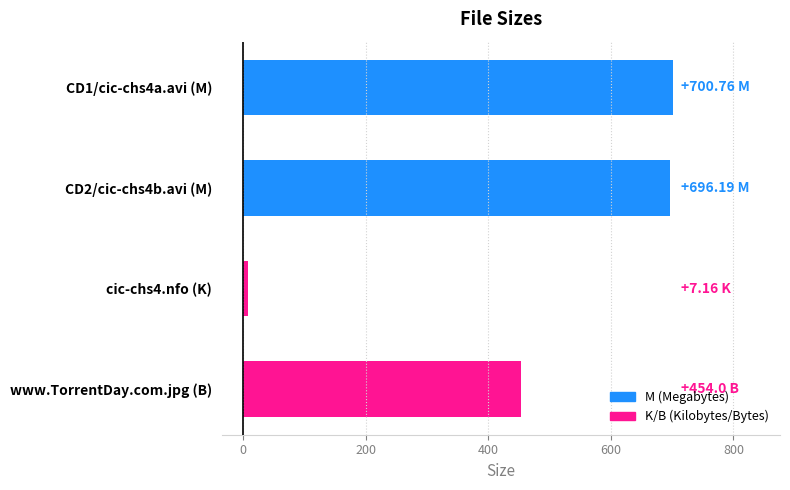

What is the sum of all values?

1858.1